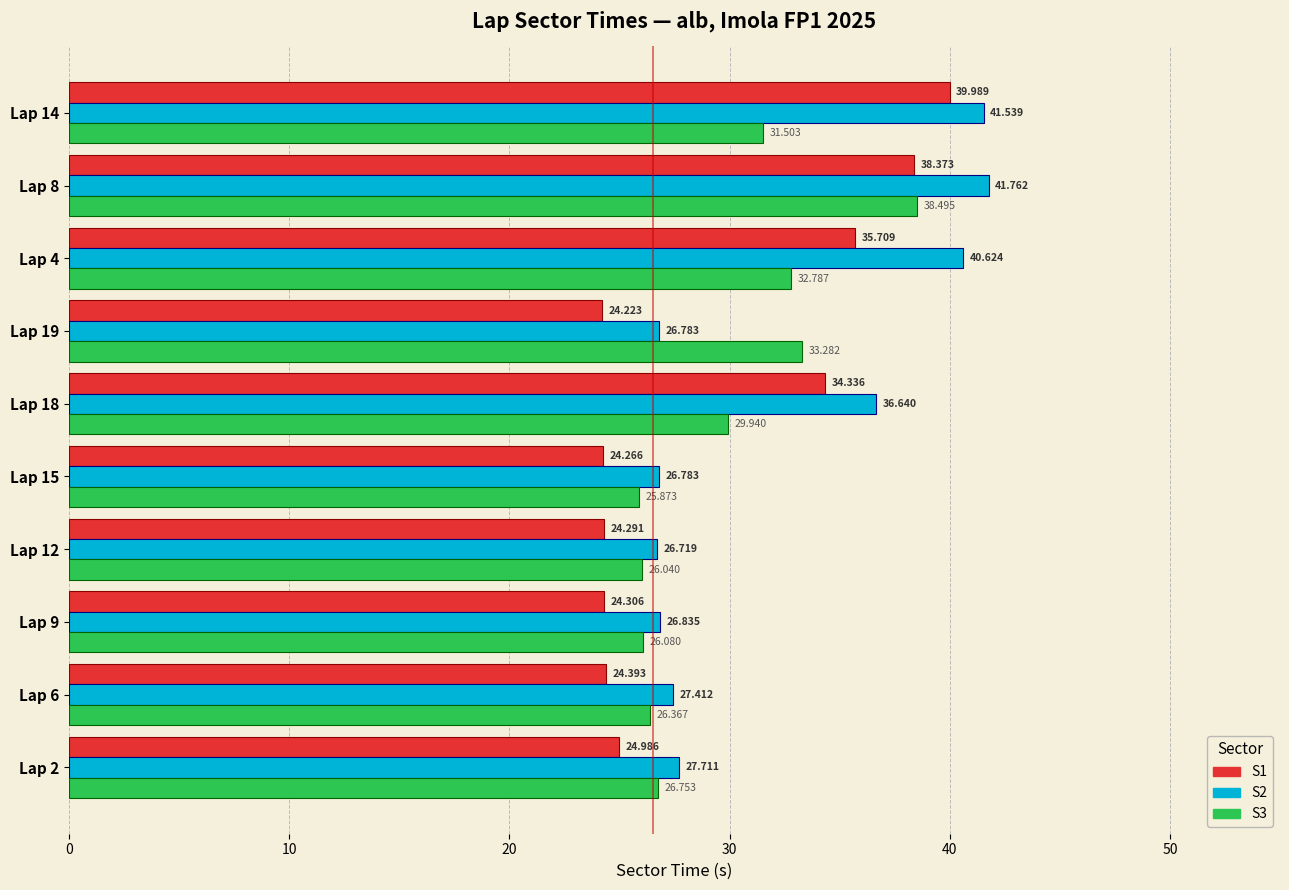

How many categories are shown in the chart?

10